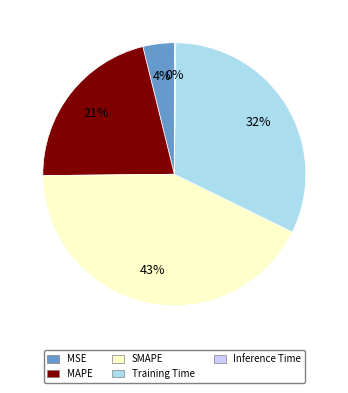

To the nearest percent, what is the combined percentage of MSE and MAPE?

25%